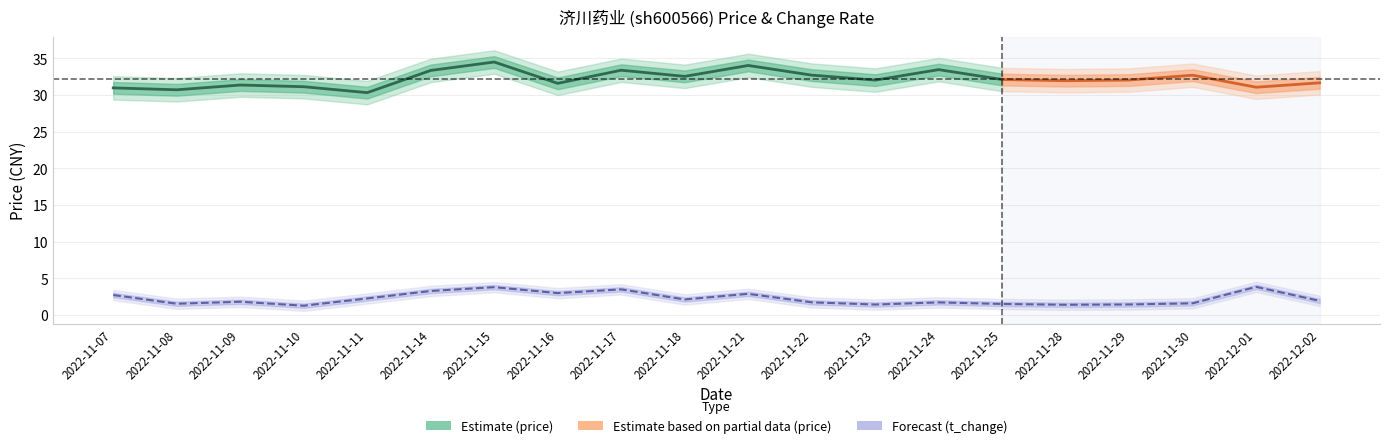

What is the label of the 9th point from the left?

2022-11-17